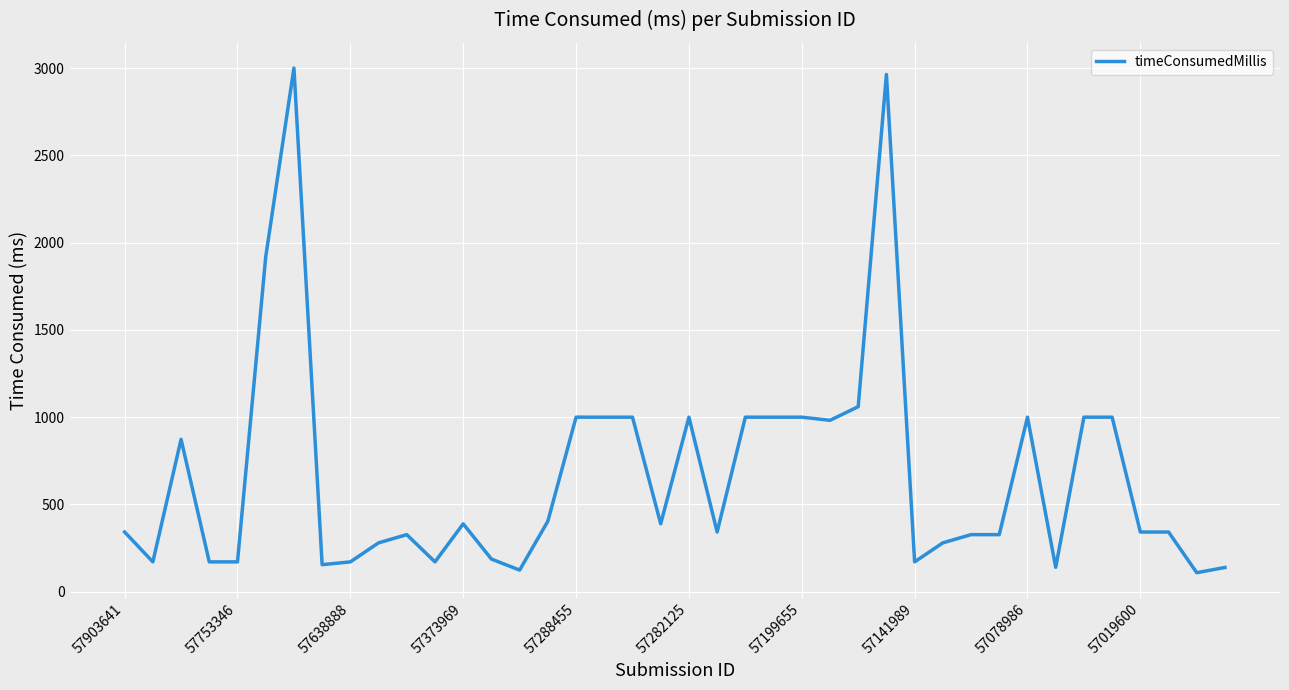

How many lines are shown in the chart?

1